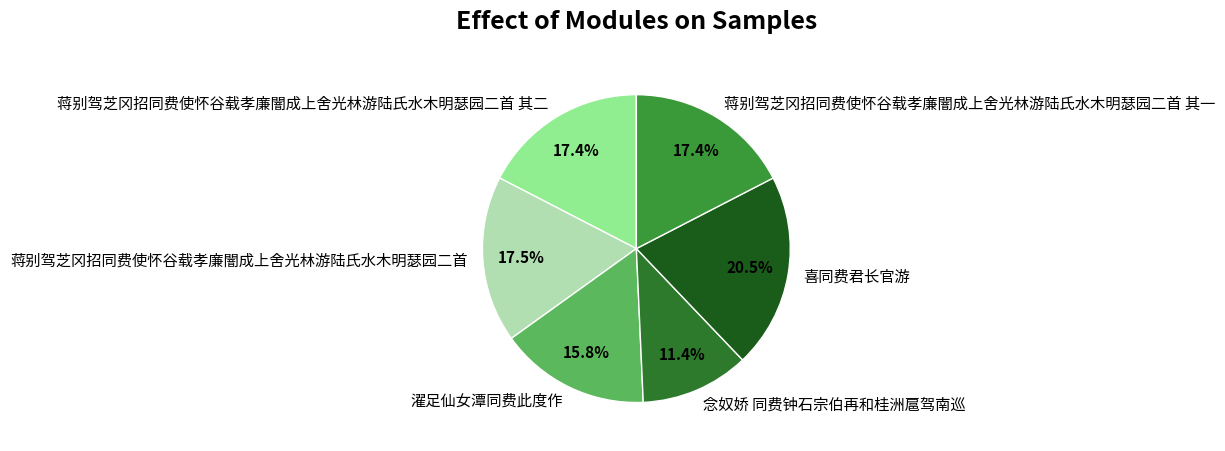

What percentage is the 蒋别驾芝冈招同费使怀谷载孝廉闇成上舍光林游陆氏水木明瑟园二首 其一 slice, to the nearest percent?

17%